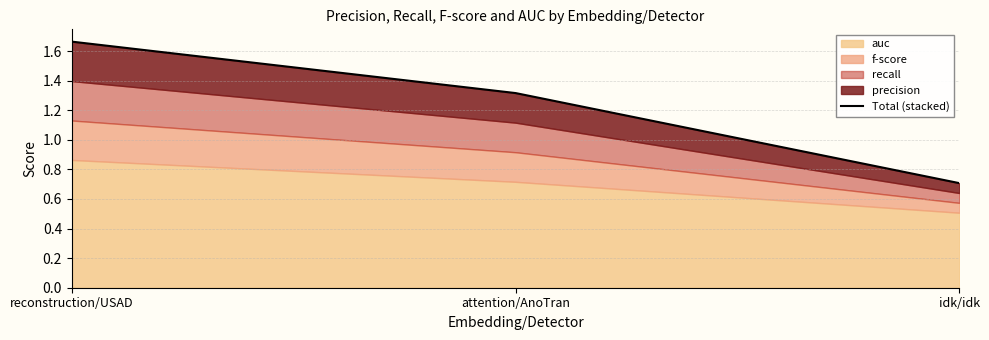

Rank the categories by value from lowest to highest.

idk/idk, attention/AnoTran, reconstruction/USAD